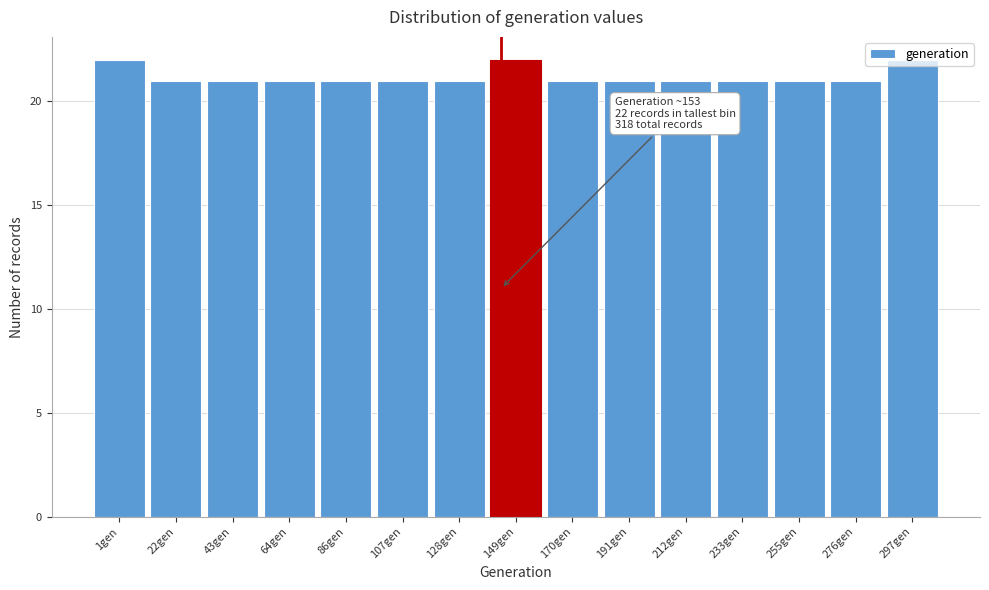

The value at 22gen is 21. True or false?

True